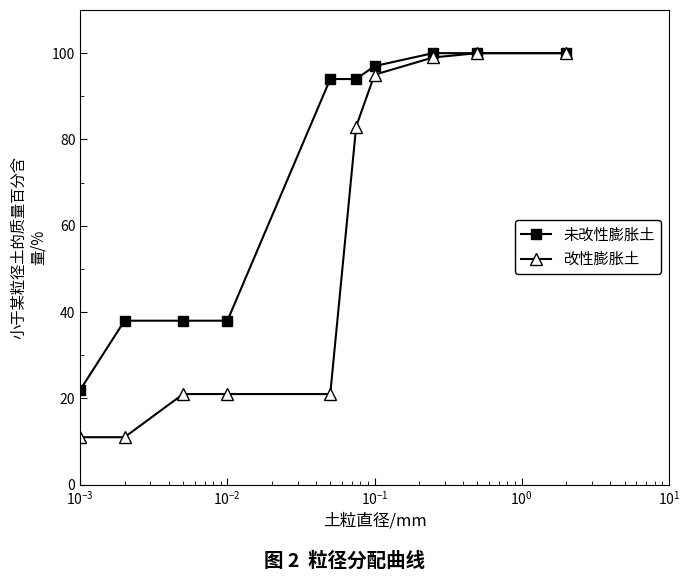

How many categories are shown in the chart?

10